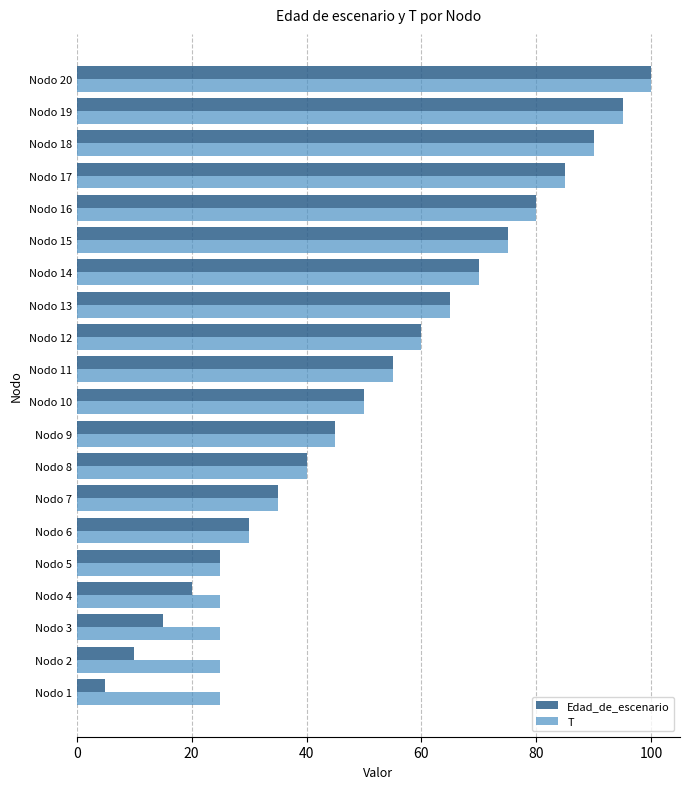

What is the total value across all series at Nodo 17?

170